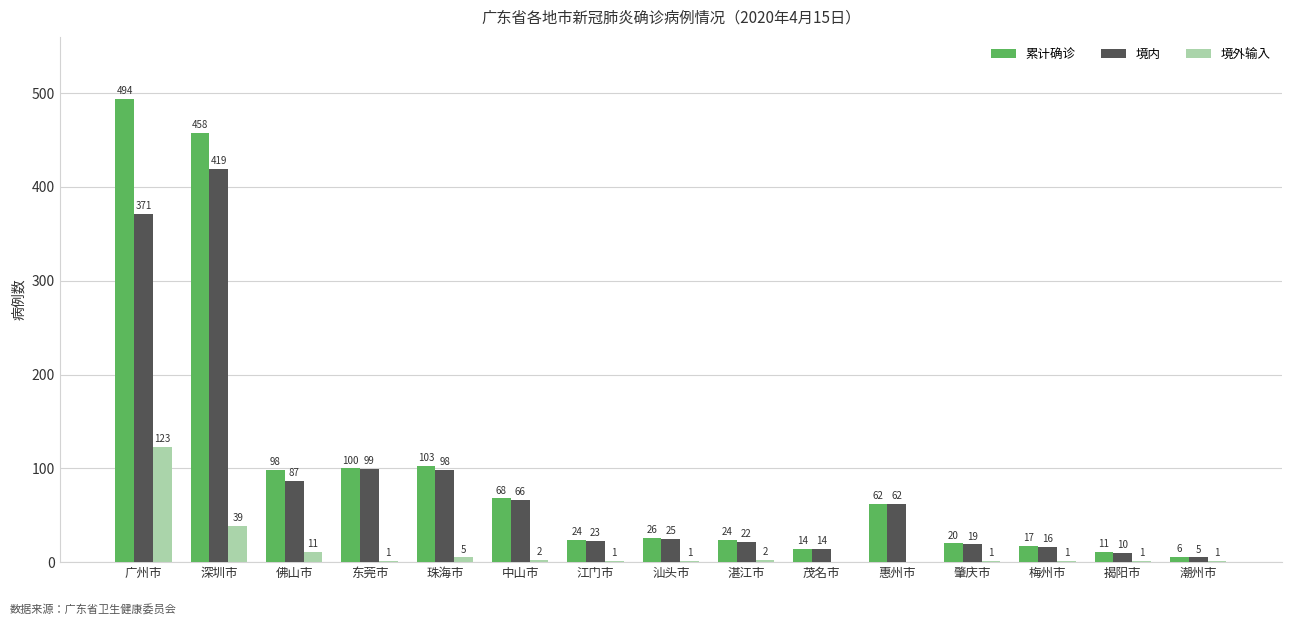

Reading right to left, what are all the values shown in this chart?

累计确诊: 潮州市=6	揭阳市=11	梅州市=17	肇庆市=20	惠州市=62	茂名市=14	湛江市=24	汕头市=26	江门市=24	中山市=68	珠海市=103	东莞市=100	佛山市=98	深圳市=458	广州市=494
境内: 潮州市=5	揭阳市=10	梅州市=16	肇庆市=19	惠州市=62	茂名市=14	湛江市=22	汕头市=25	江门市=23	中山市=66	珠海市=98	东莞市=99	佛山市=87	深圳市=419	广州市=371
境外输入: 潮州市=1	揭阳市=1	梅州市=1	肇庆市=1	惠州市=0	茂名市=0	湛江市=2	汕头市=1	江门市=1	中山市=2	珠海市=5	东莞市=1	佛山市=11	深圳市=39	广州市=123